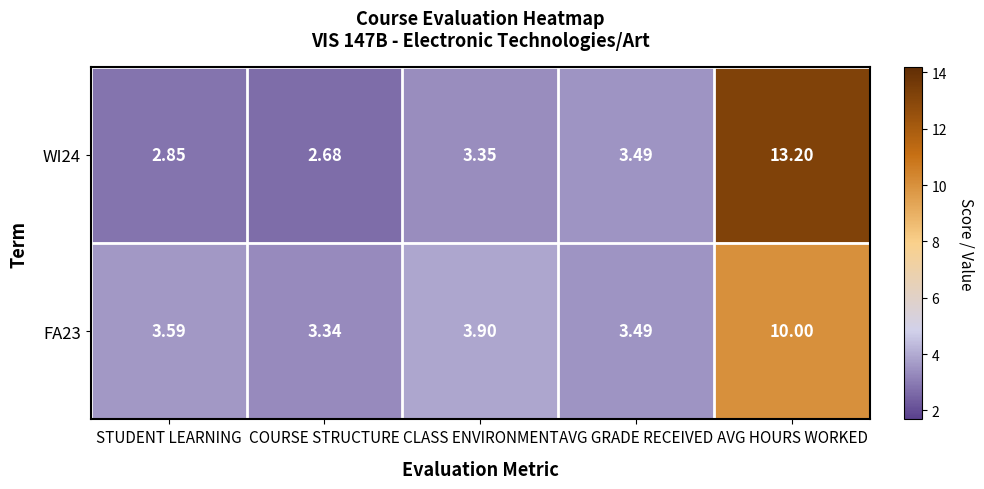

At which label does WI24 first exceed 3?

CLASS ENVIRONMENT